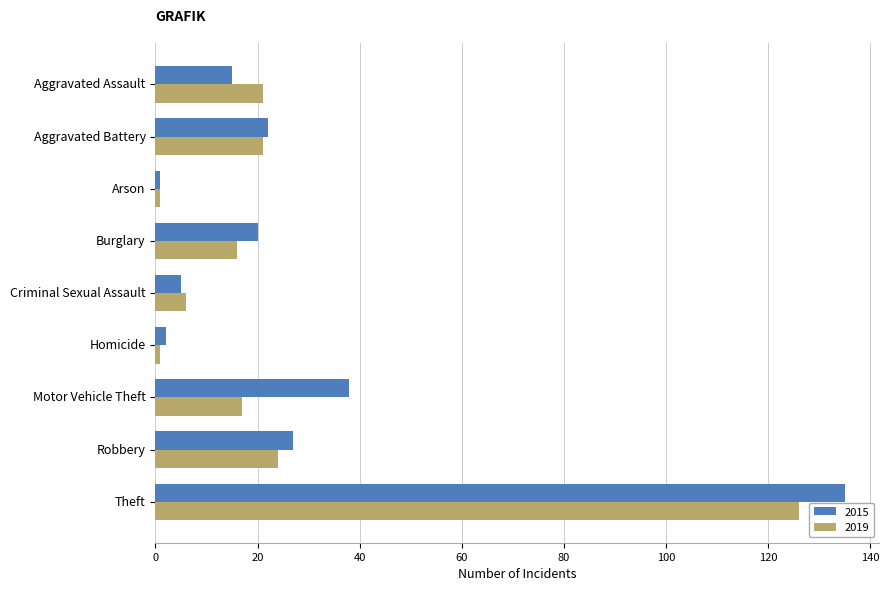

Which series has the widest spread of values?

2015